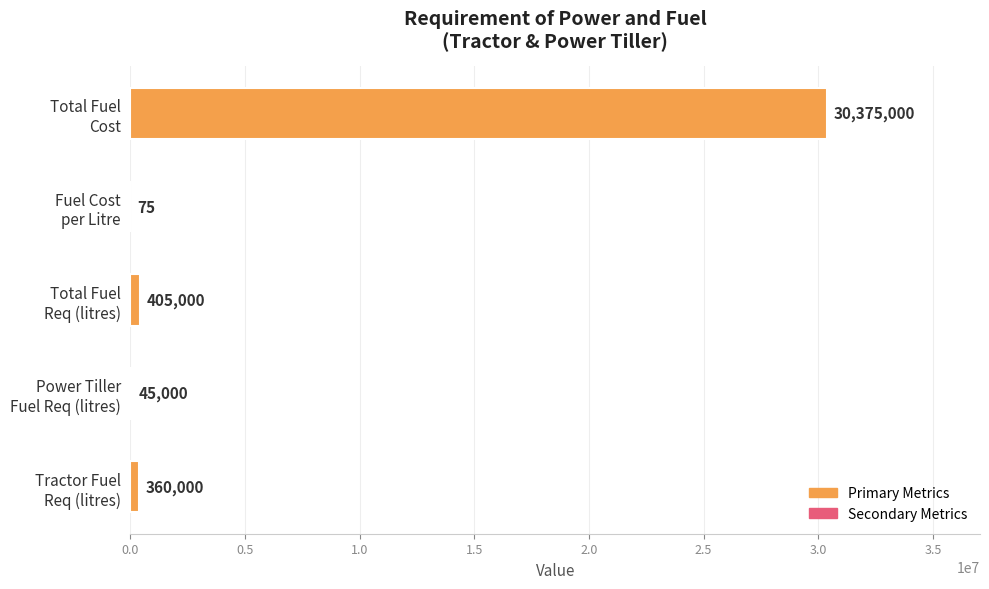

Are the bars horizontal?

Yes